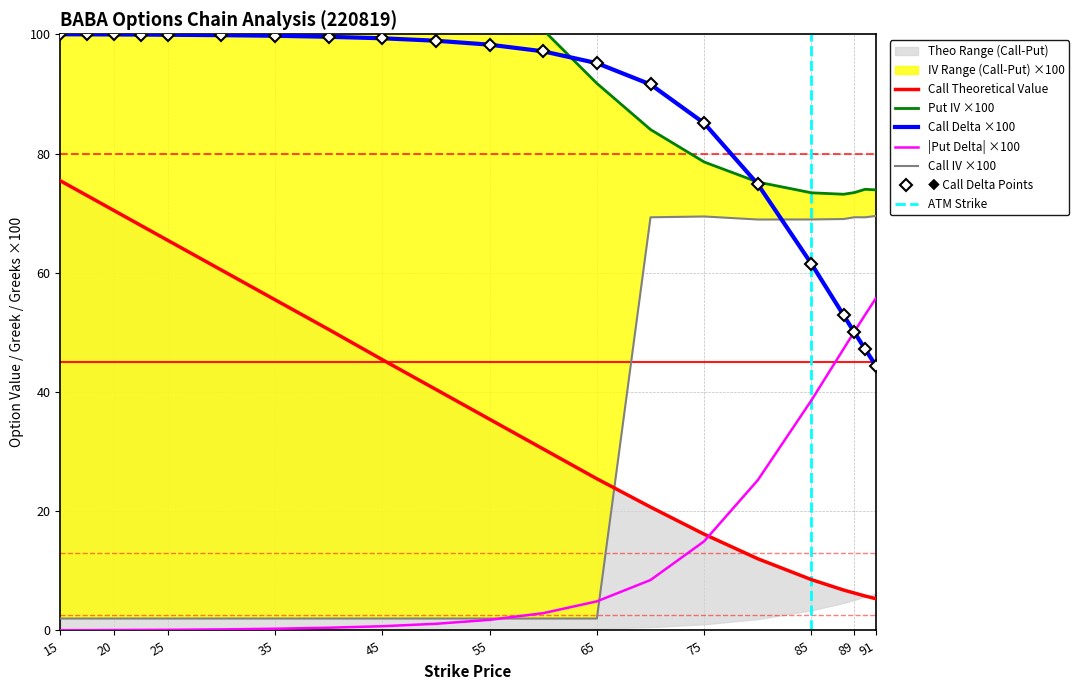

What is the sum of all put_delta values?

306.0